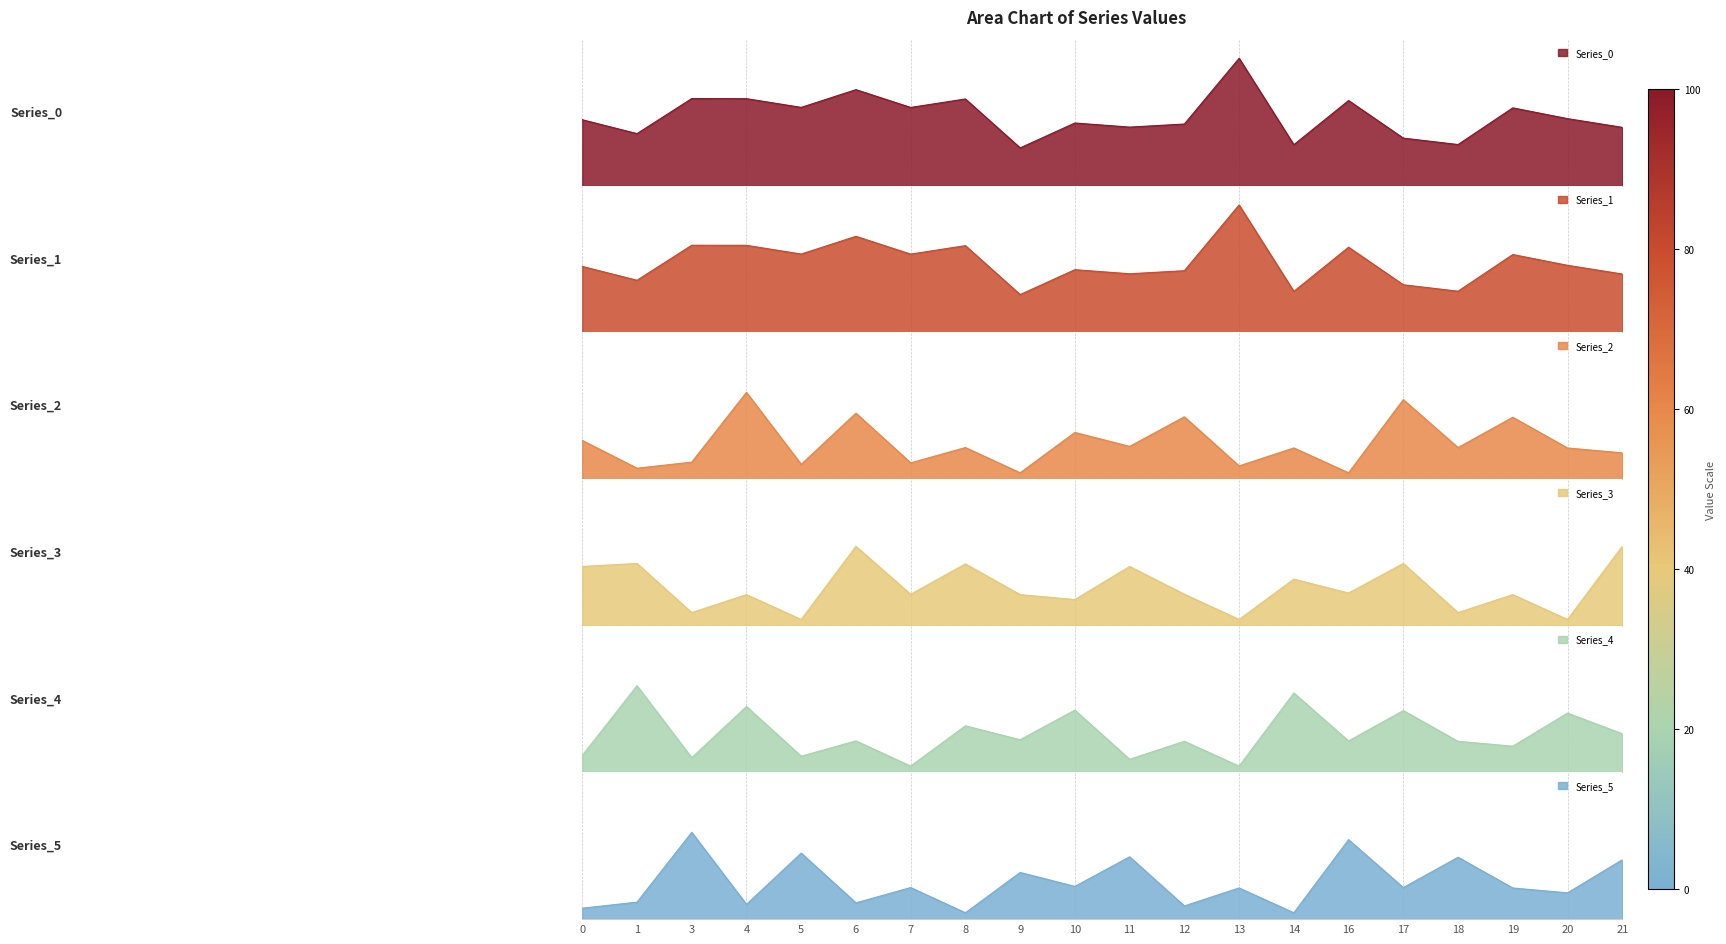

What is the difference between the maximum and minimum values in the Series_0 series?

0.7